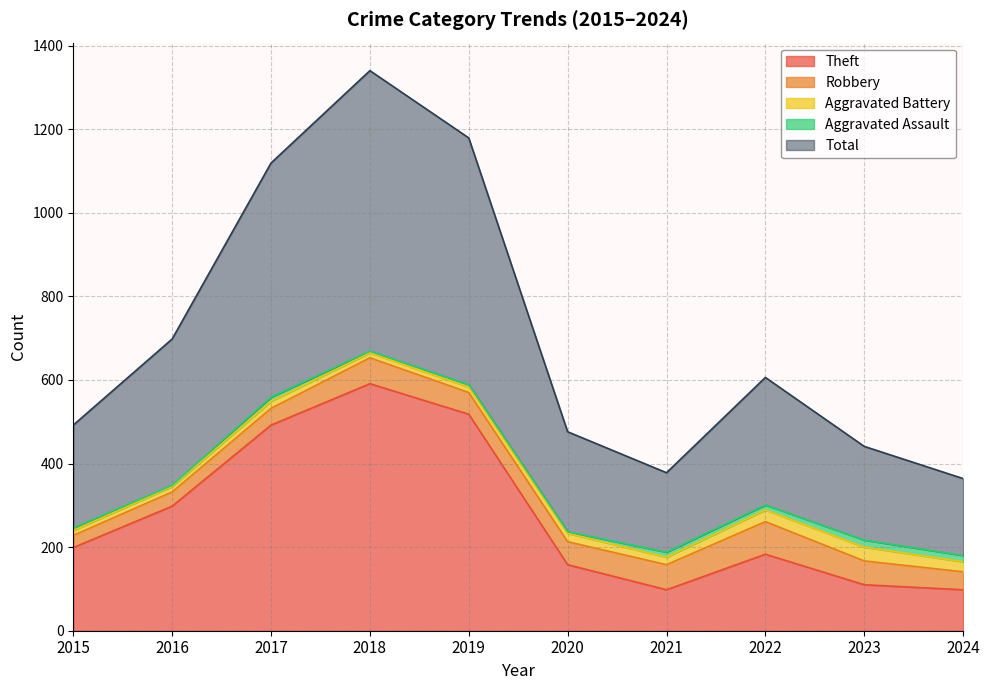

Which series changed the most between 2018 and 2020?

Theft